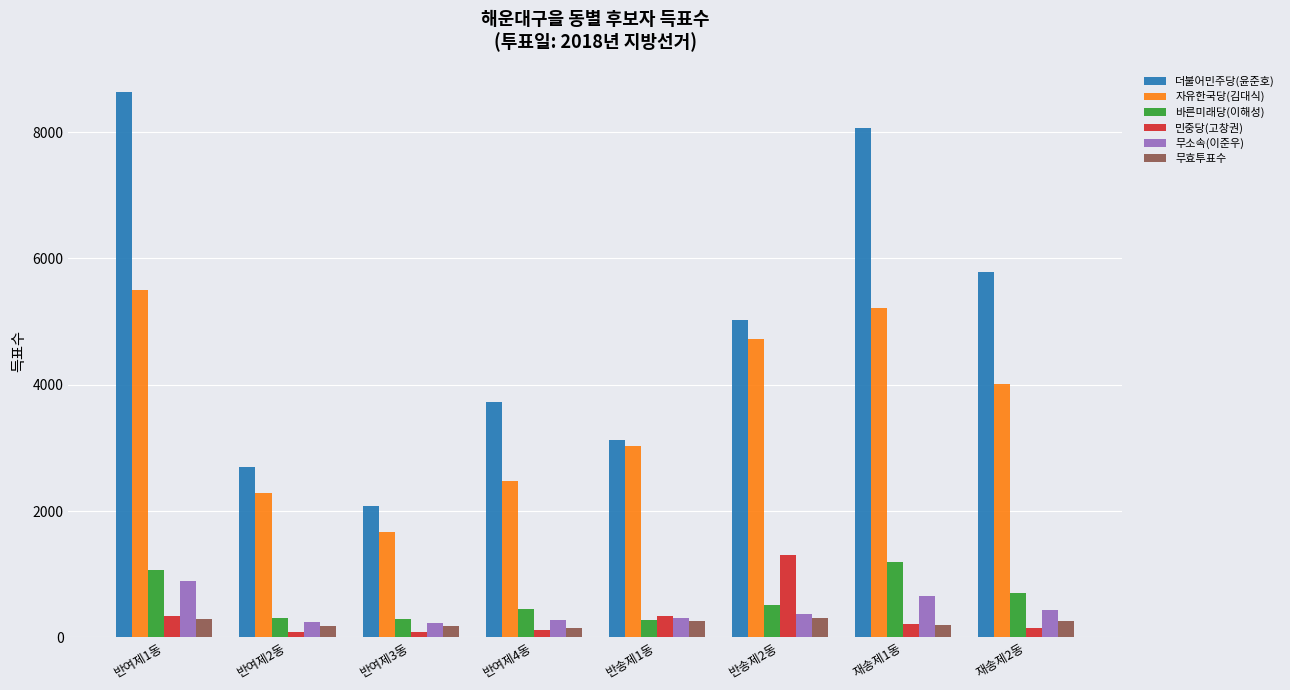

How many data points does each series have?

8